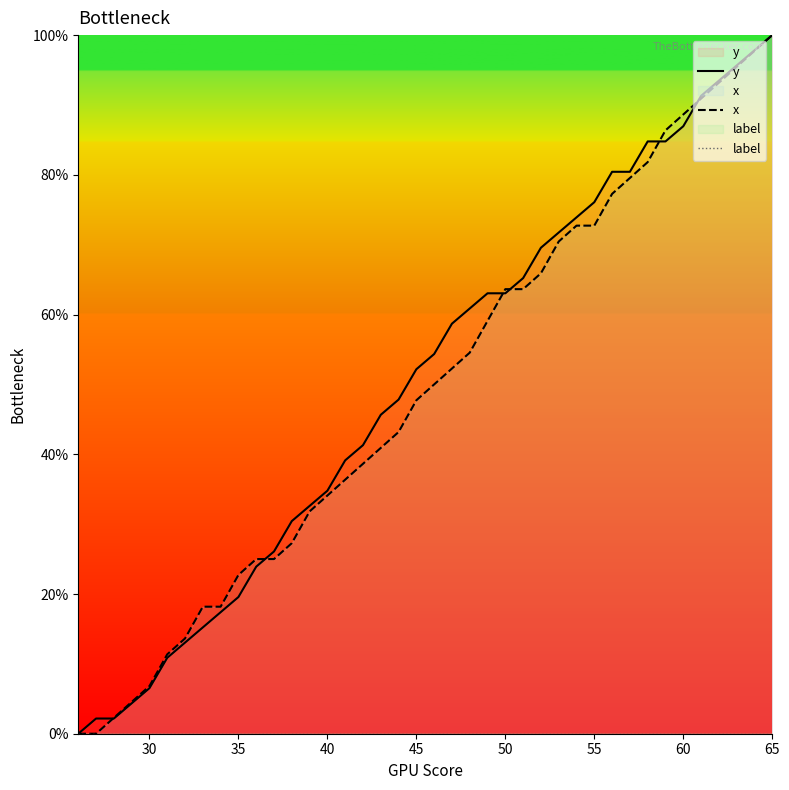

True or false: y has more than 2 interior local peaks.

False